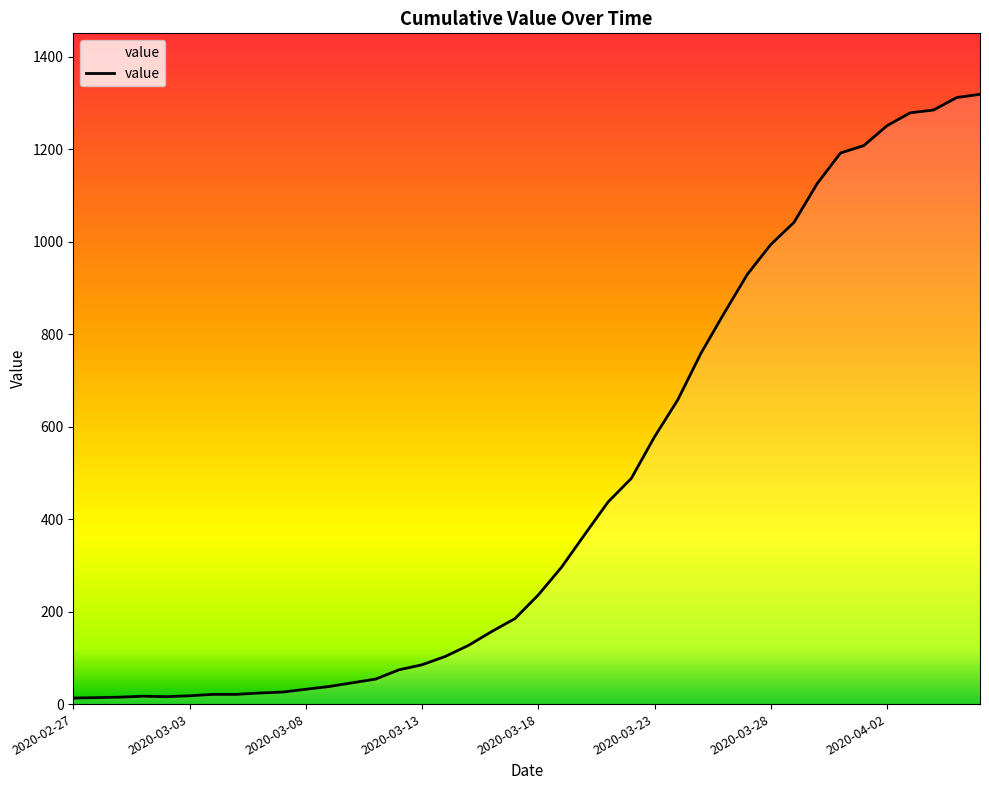

What is the maximum value shown in the chart?

1319